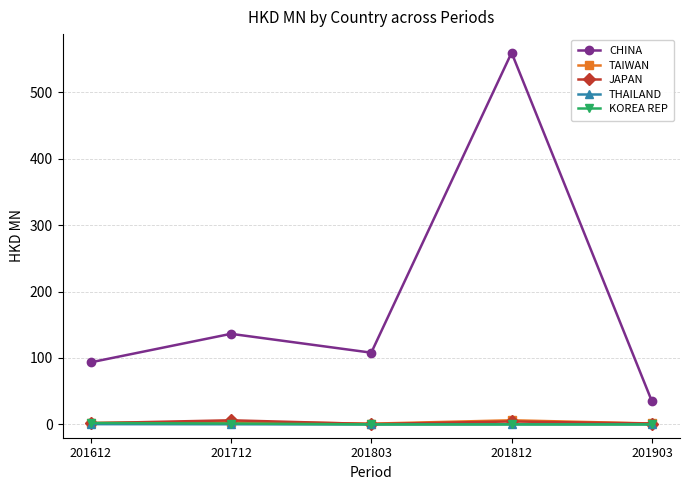

At which category is the sum across all series the highest?

201812